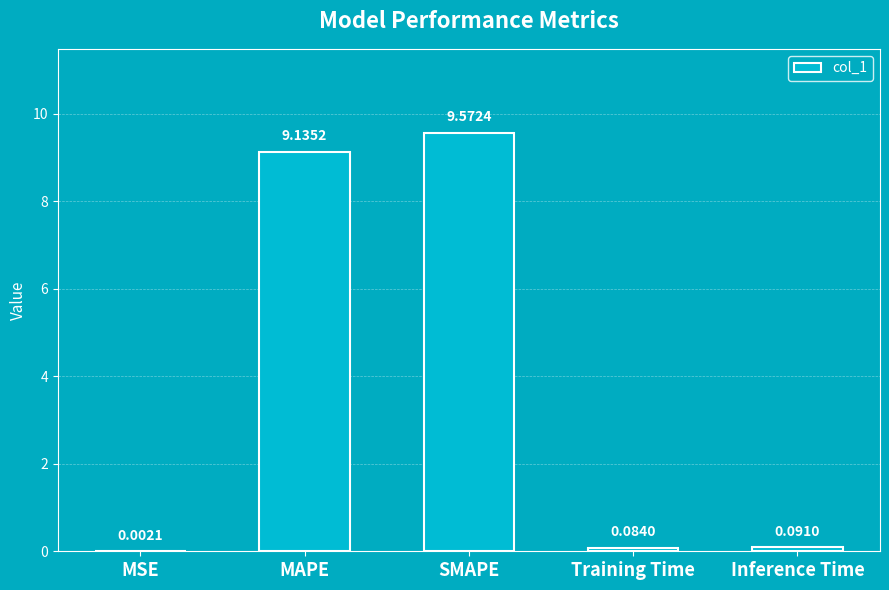

Between MSE and Training Time, which is larger?

Training Time